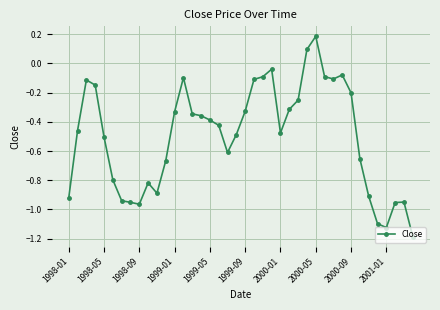

What is the sum of all values?

-19.9